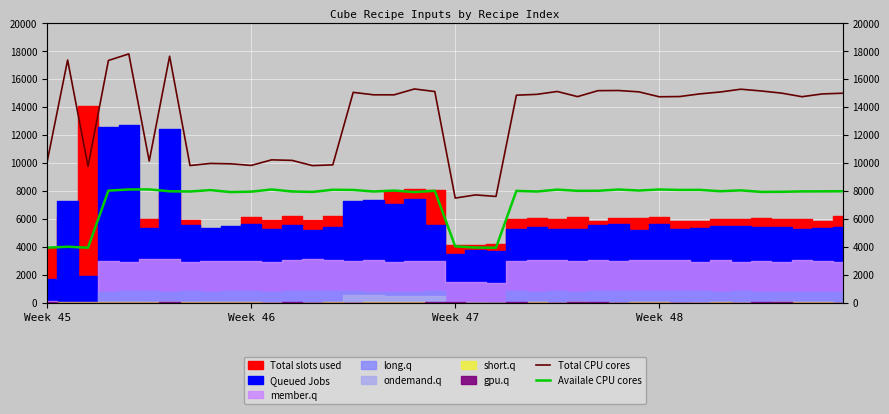

True or false: Availale CPU cores has more than 1 points higher than both neighbors.

True